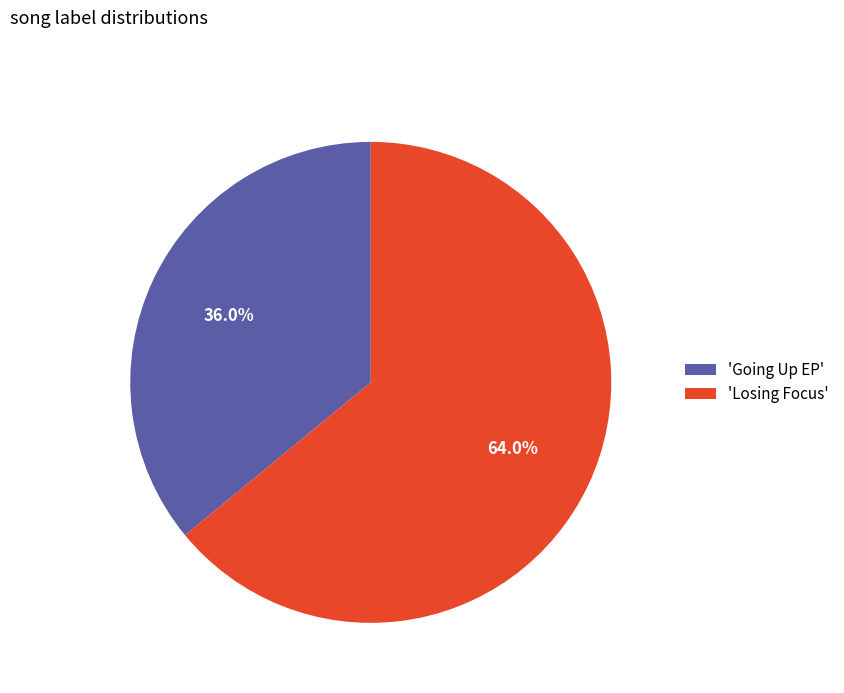

Is there a majority slice in this chart?

Yes